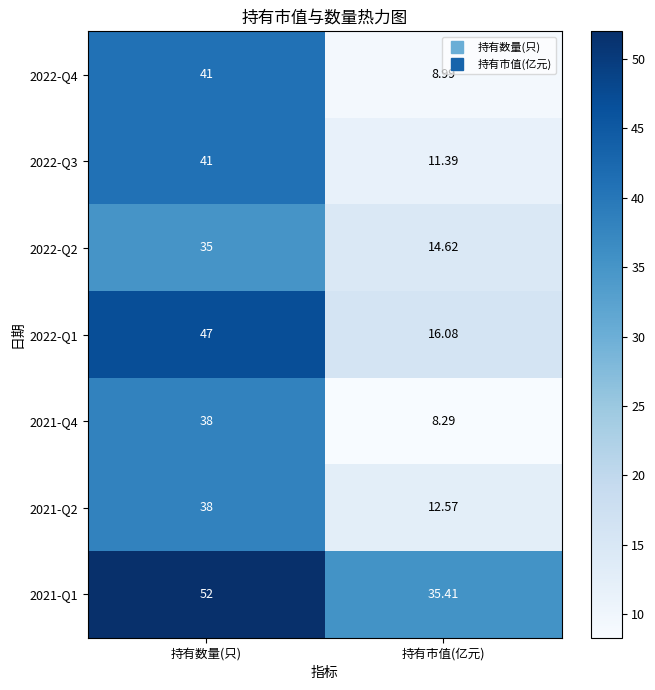

At which category is the sum across all series the highest?

持有数量(只)